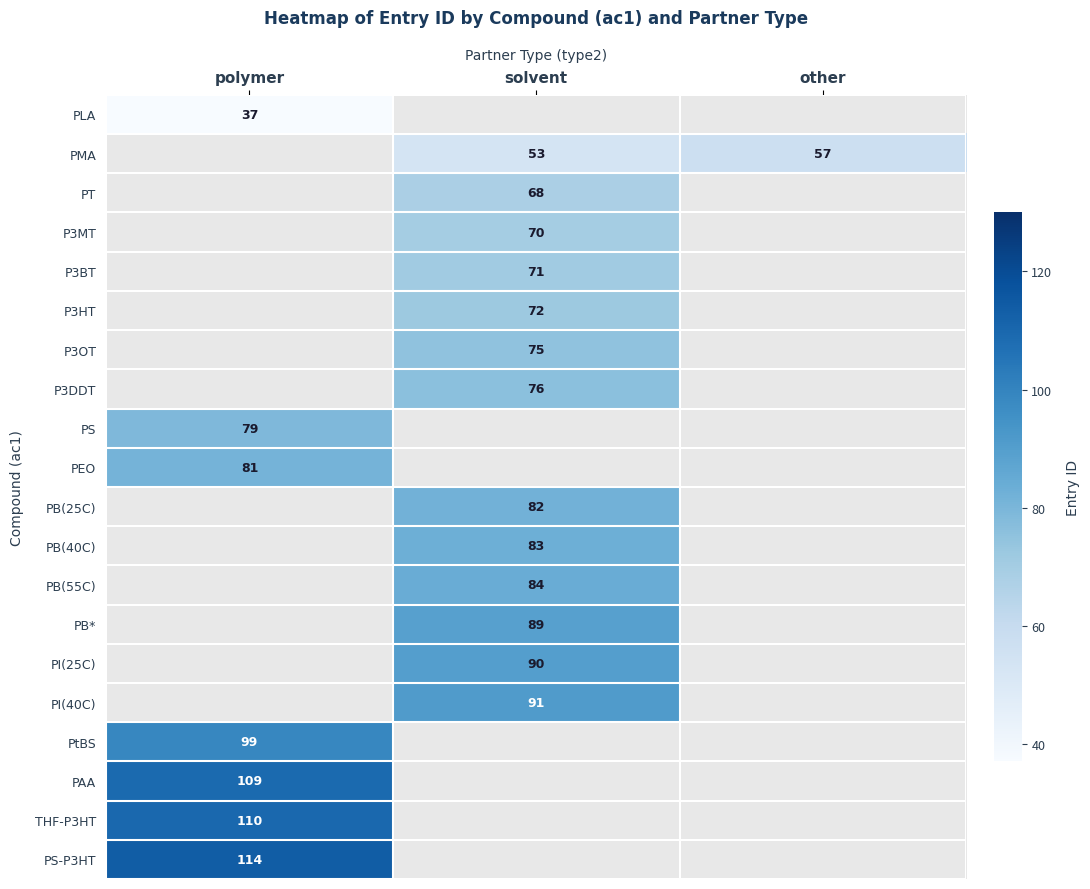

Is it true that P3HT equals 95 at solvent?

False